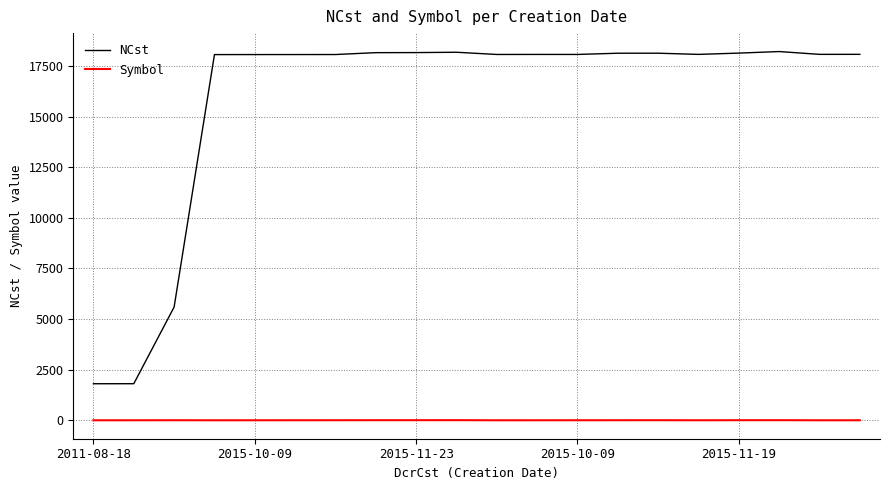

Which series has the largest total across all categories?

NCst